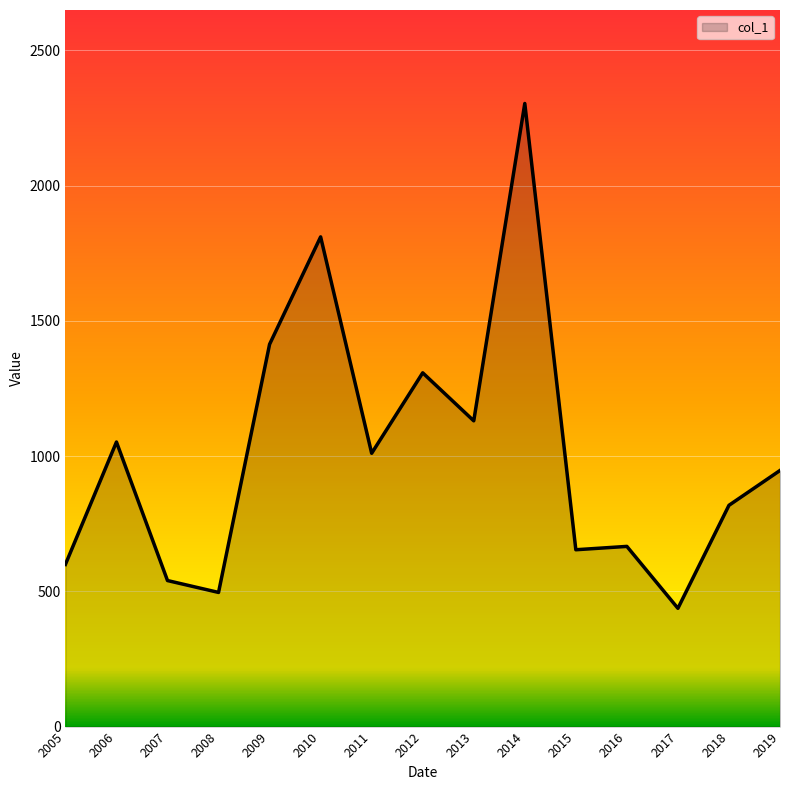

What is the difference between the maximum and second lowest values?

1807.5